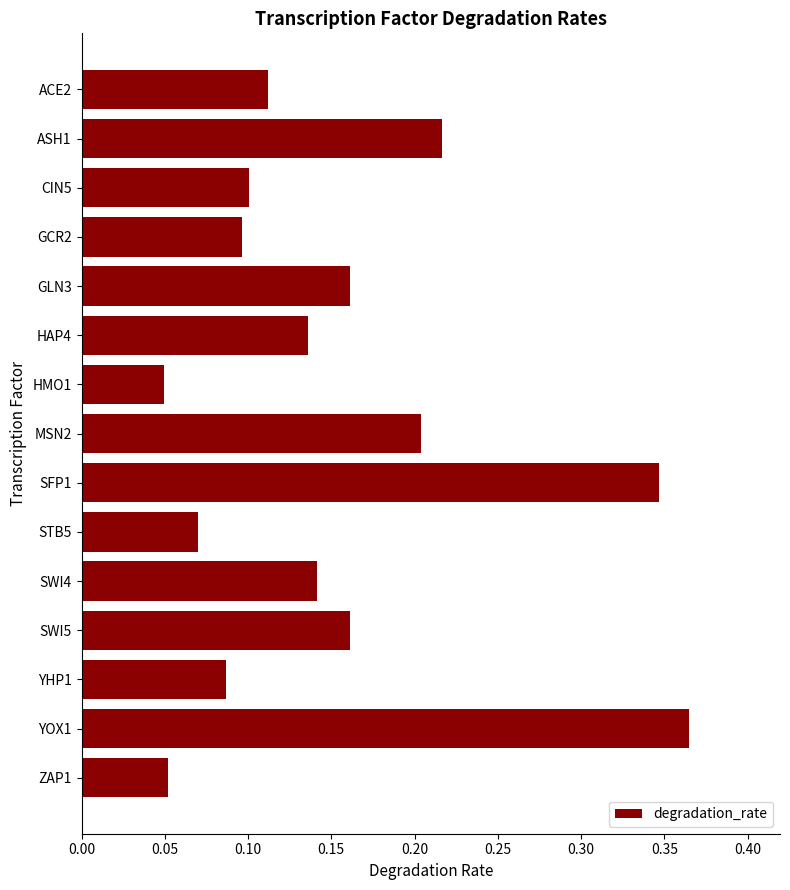

What is the label of the 5th bar from the top?

GLN3